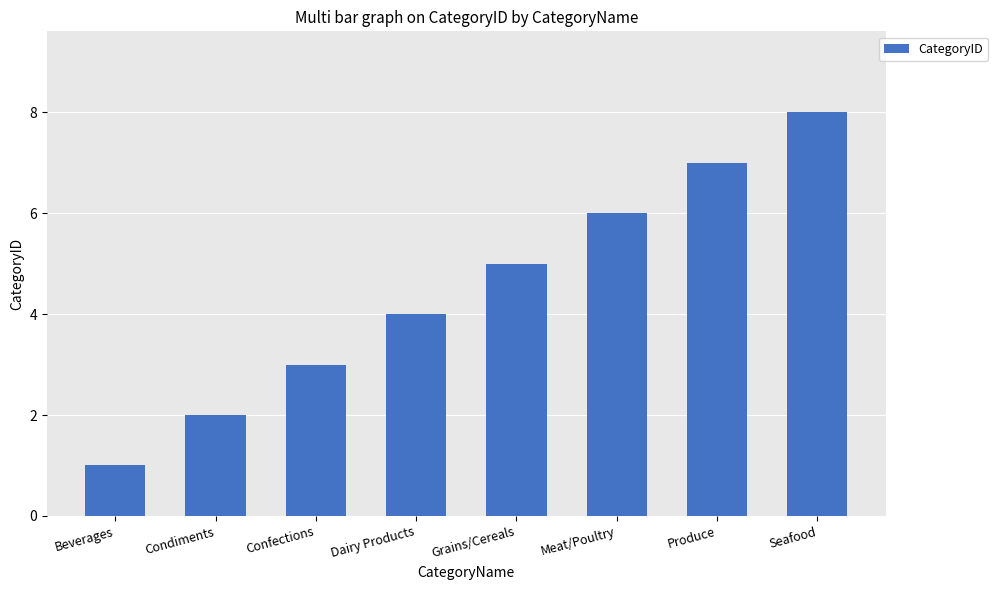

What is the sum of the values at Seafood and Grains/Cereals?

13